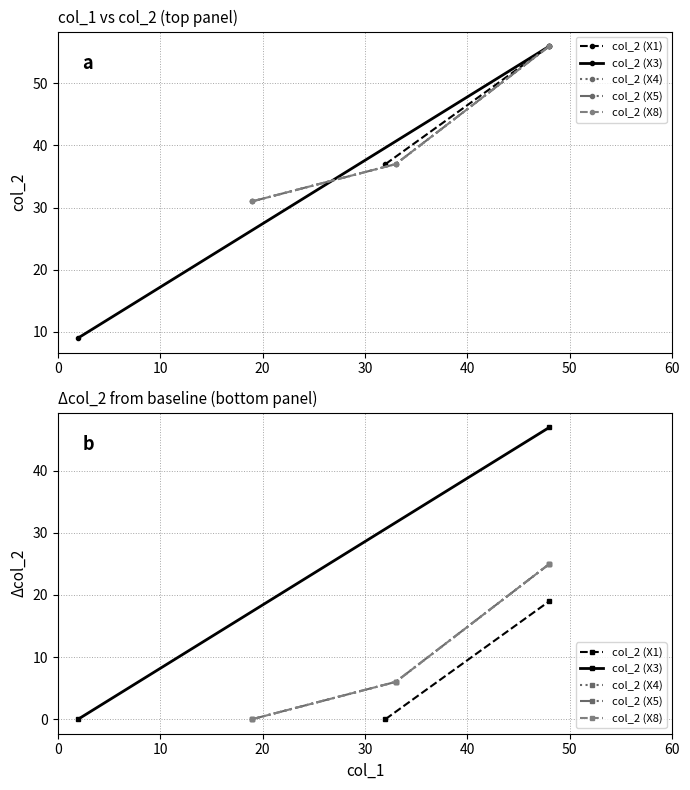

The col_2 (X8) series shows 0 at 0. True or false?

True